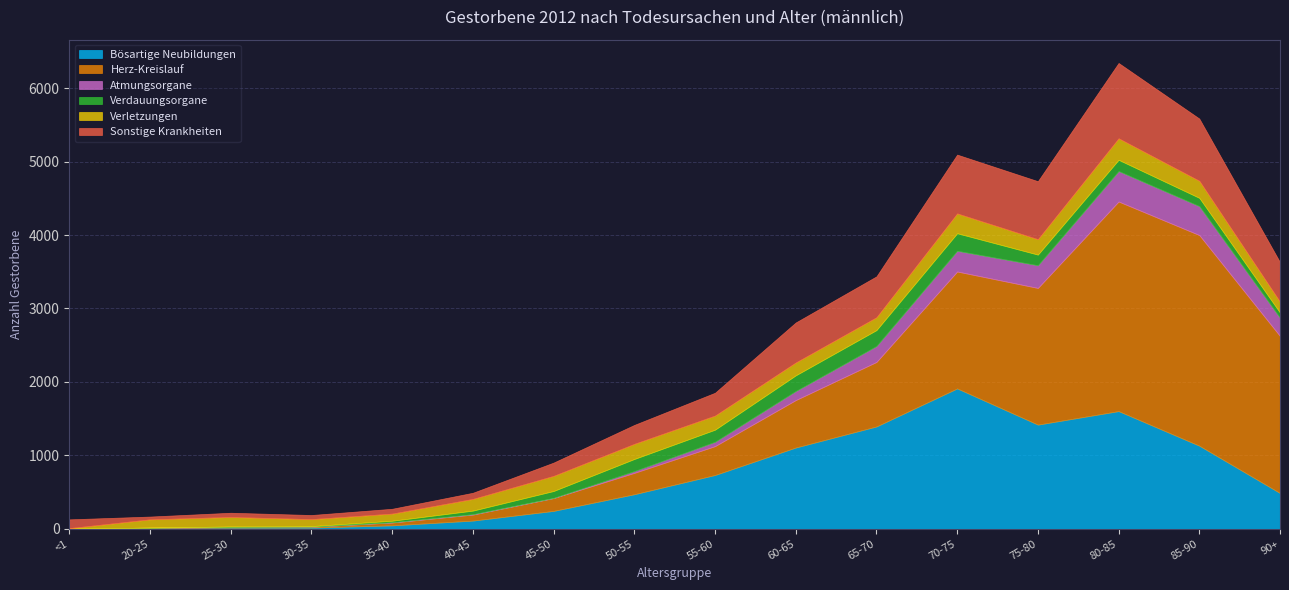

How many lines are shown in the chart?

6